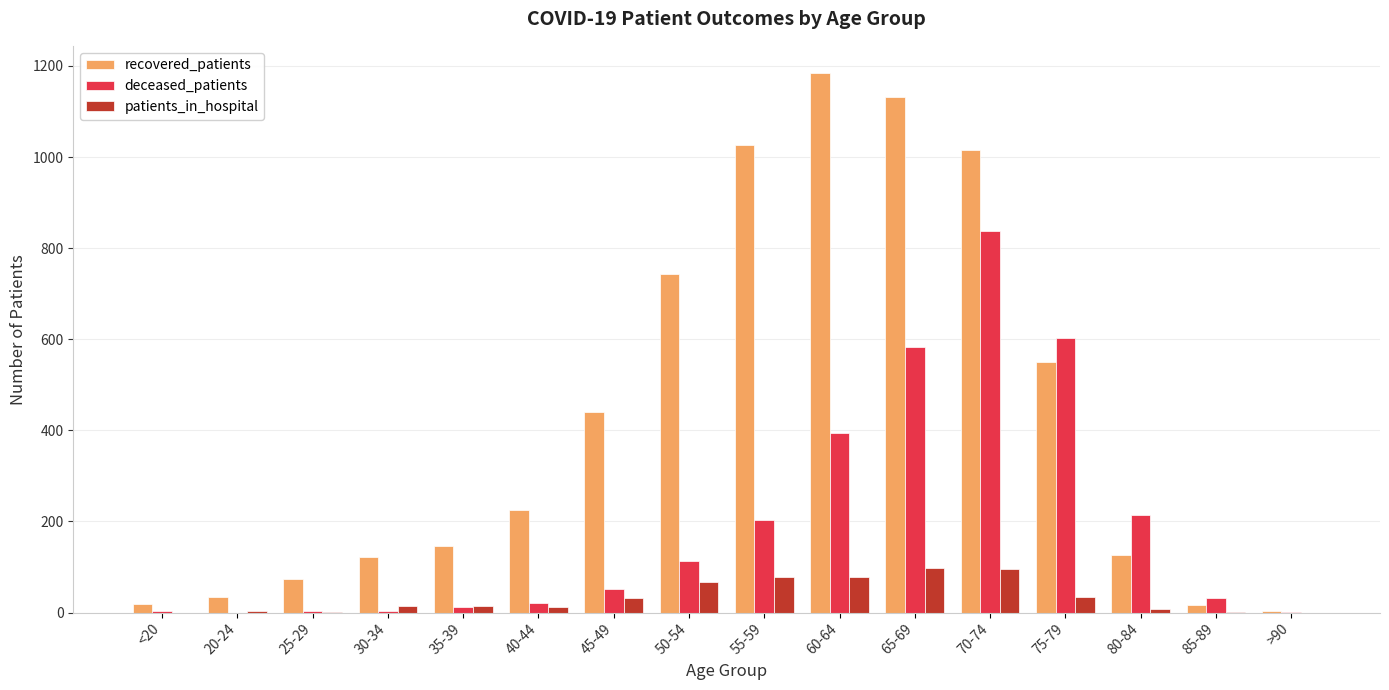

How many series are shown in this chart?

3